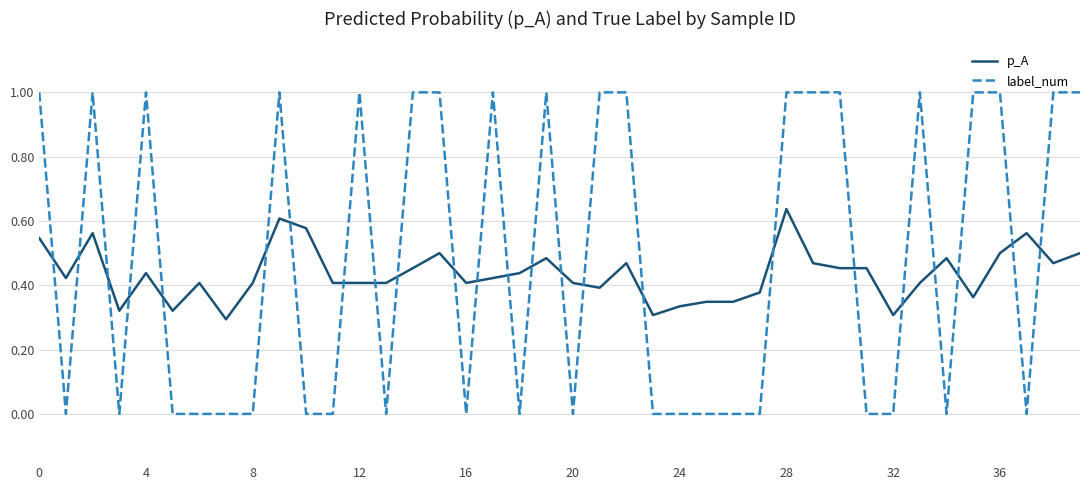

Which series has the largest total across all categories?

label_num